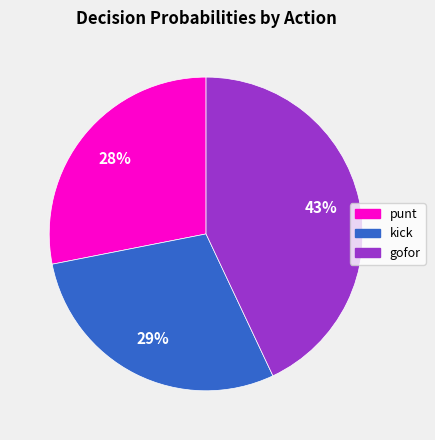

True or false: punt accounts for 34% of the total.

False